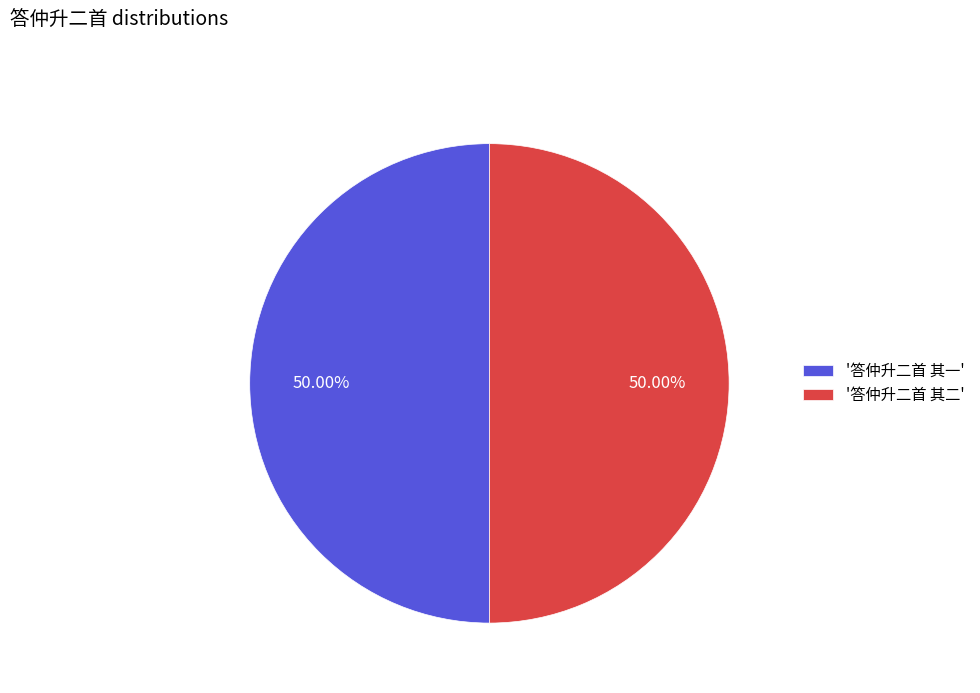

Approximately how many times larger is the value at '答仲升二首 其二' compared to '答仲升二首 其一'?

1.0